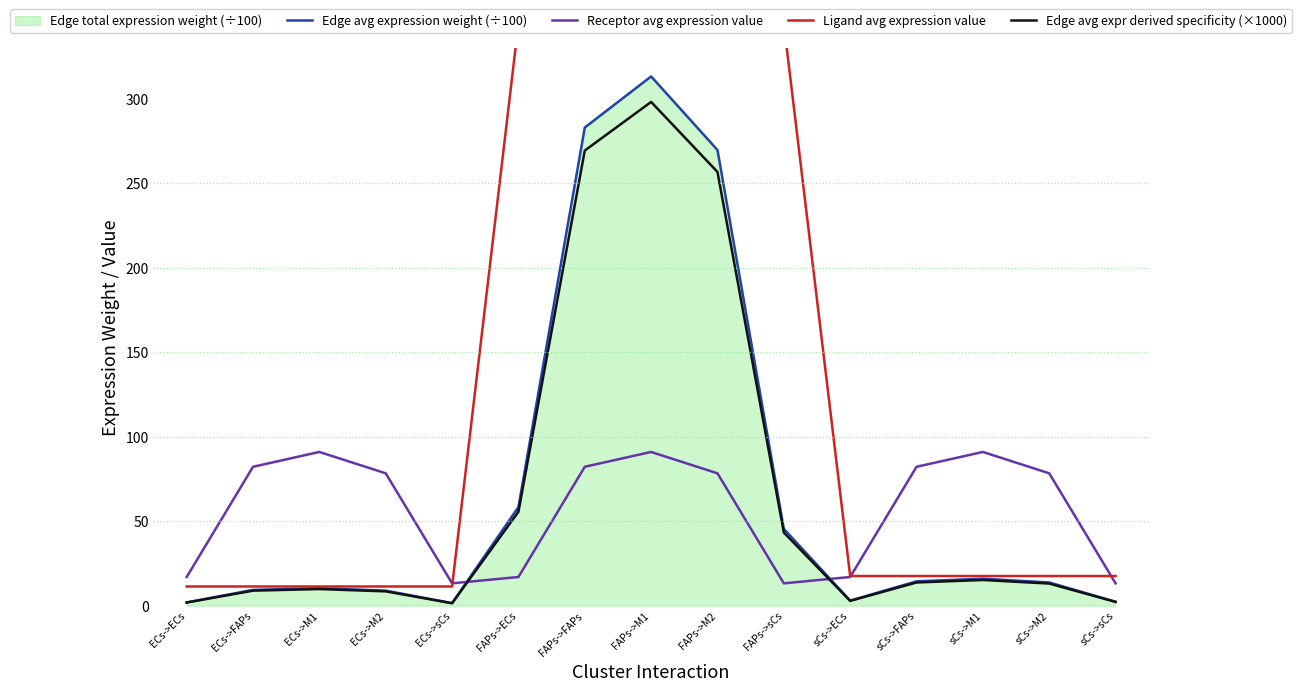

At FAPs->FAPs, list the series in order from largest to smallest.

Ligand avg expression value, Edge avg expression weight (÷100), Edge avg expr derived specificity (×1000), Receptor avg expression value